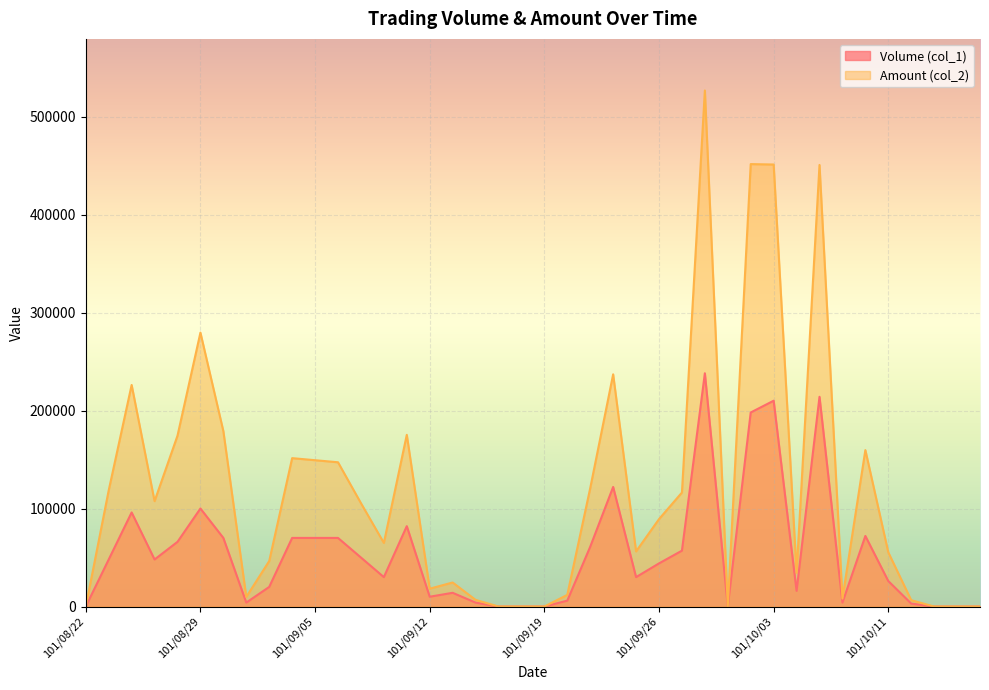

At which category does Volume (col_1) reach its first local peak?

101/08/24